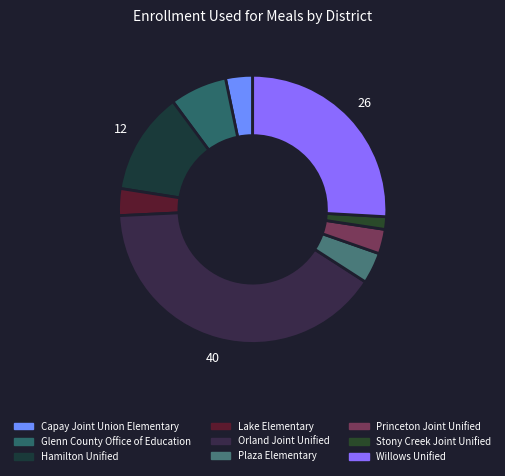

To the nearest percent, what is the difference between the Lake Elementary and Stony Creek Joint Unified slice percentages?

2%